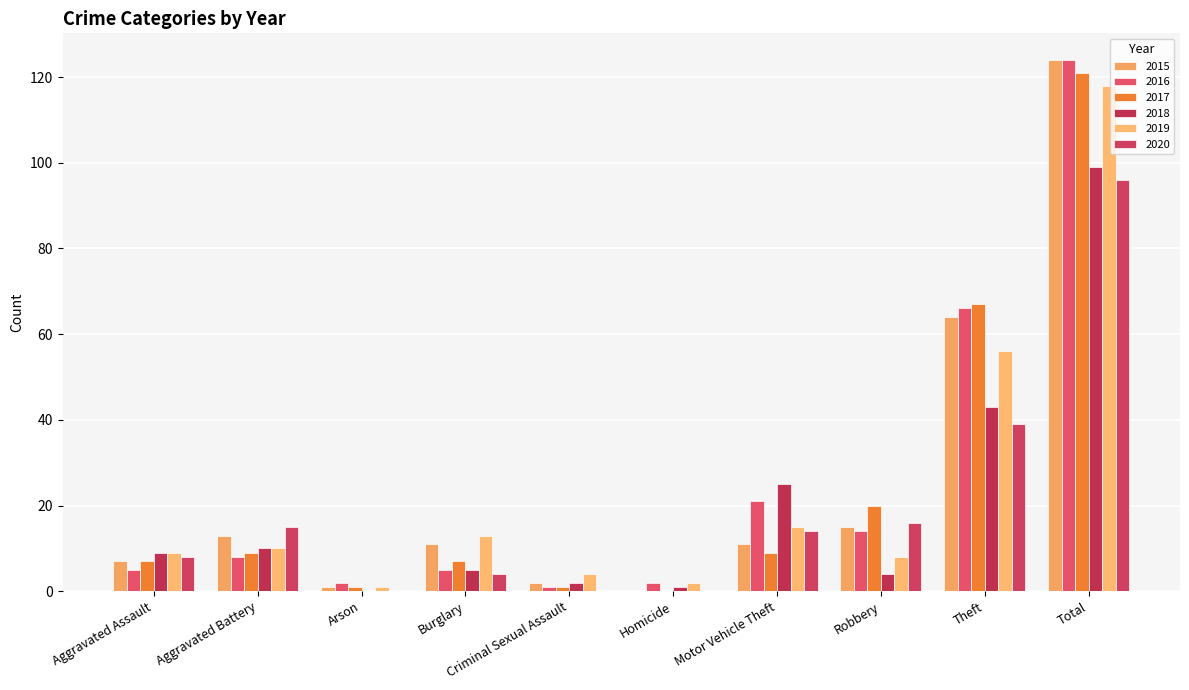

Reading right to left, transcribe all the data shown in this chart.

2015: 124	64	15	11	0	2	11	1	13	7
2016: 124	66	14	21	2	1	5	2	8	5
2017: 121	67	20	9	0	1	7	1	9	7
2018: 99	43	4	25	1	2	5	0	10	9
2019: 118	56	8	15	2	4	13	1	10	9
2020: 96	39	16	14	0	0	4	0	15	8